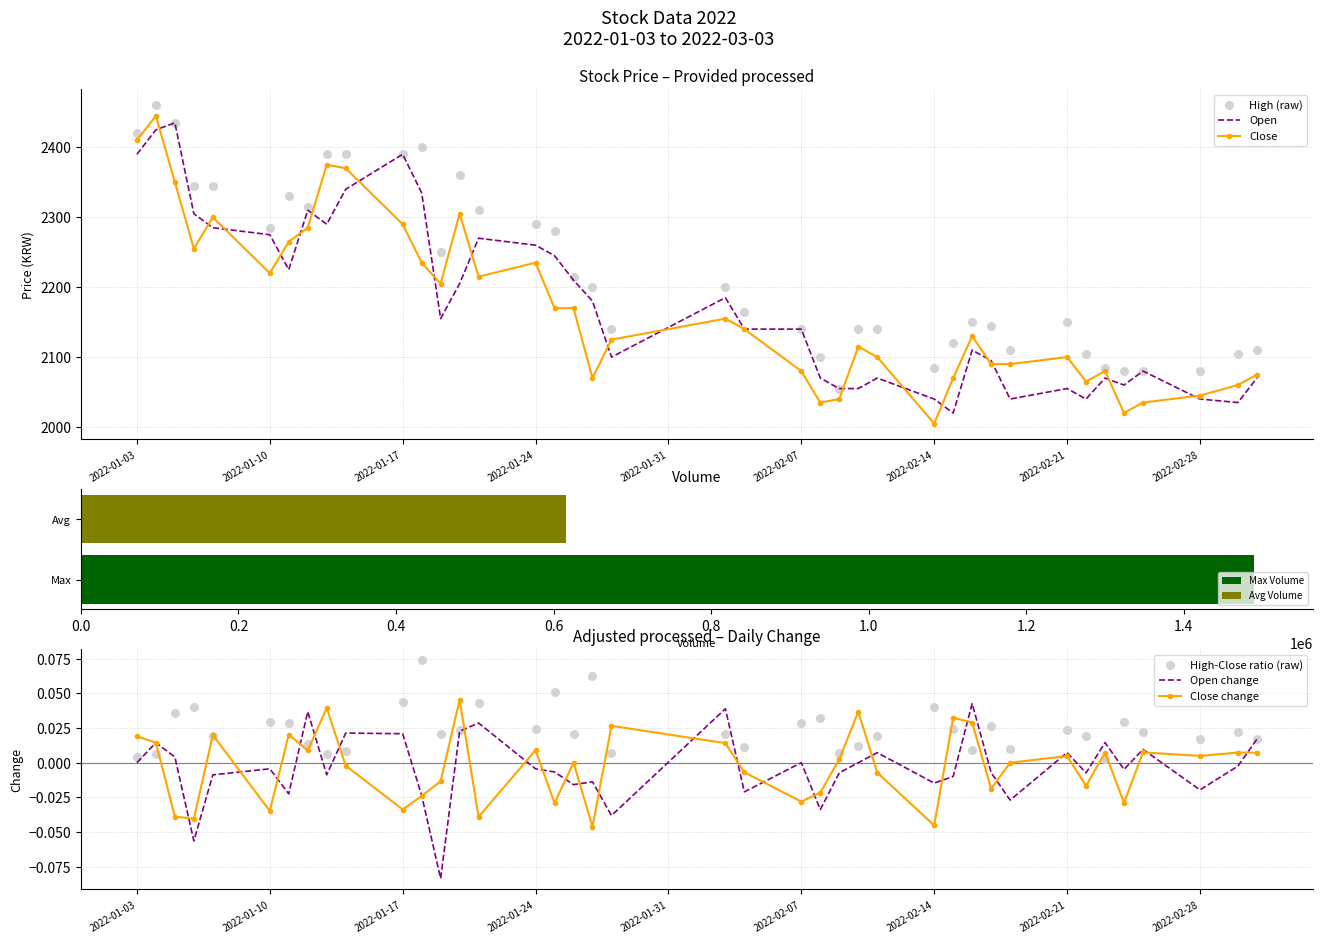

Which series contains the lowest Y value?

Open change